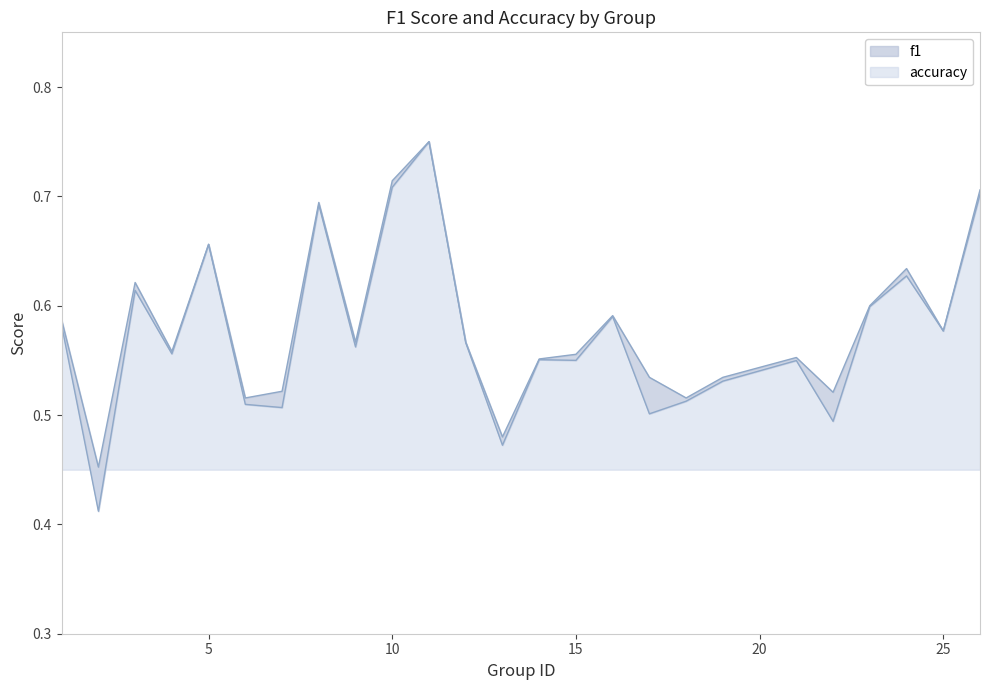

What is the difference between the f1 values at 14 and 13?

0.1